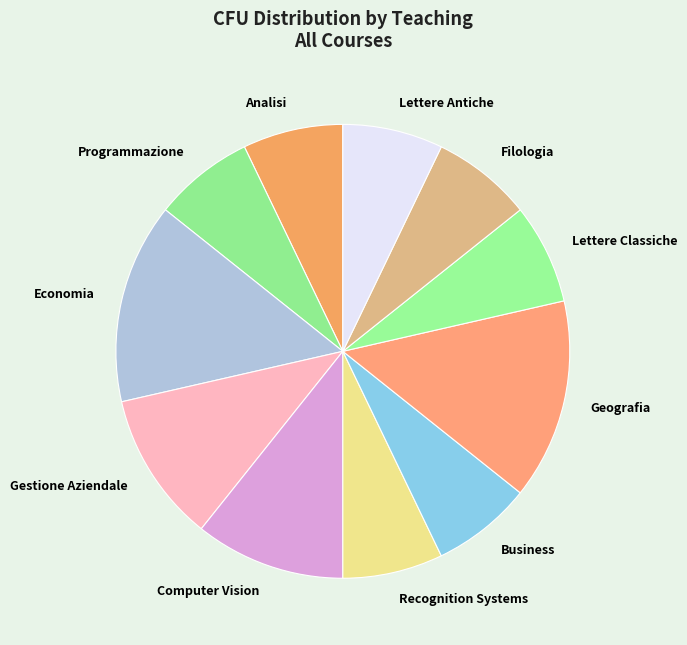

Is it true that Lettere Antiche is 1% of the pie?

False